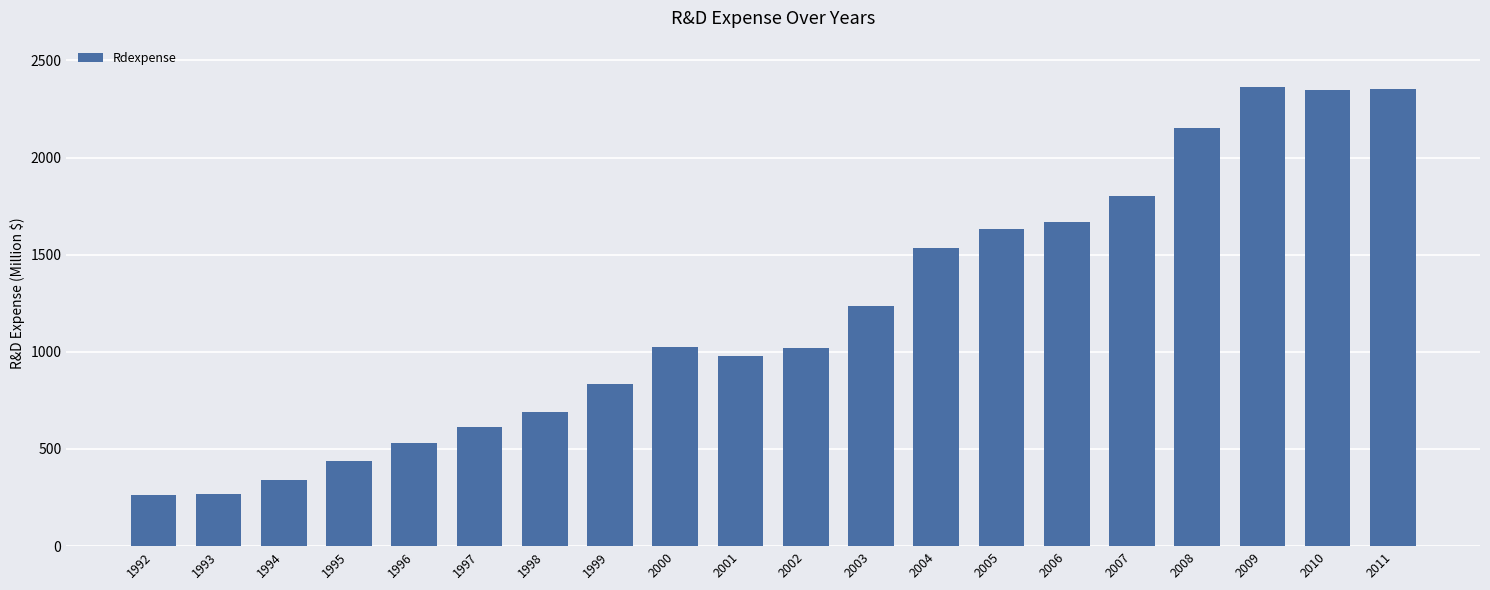

What is the average value?

1204.7